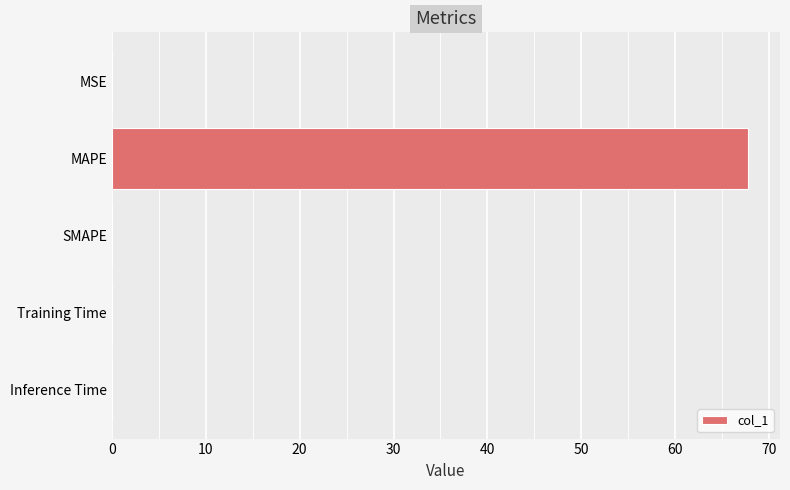

Is it true that the value at Inference Time is 0.0?

True